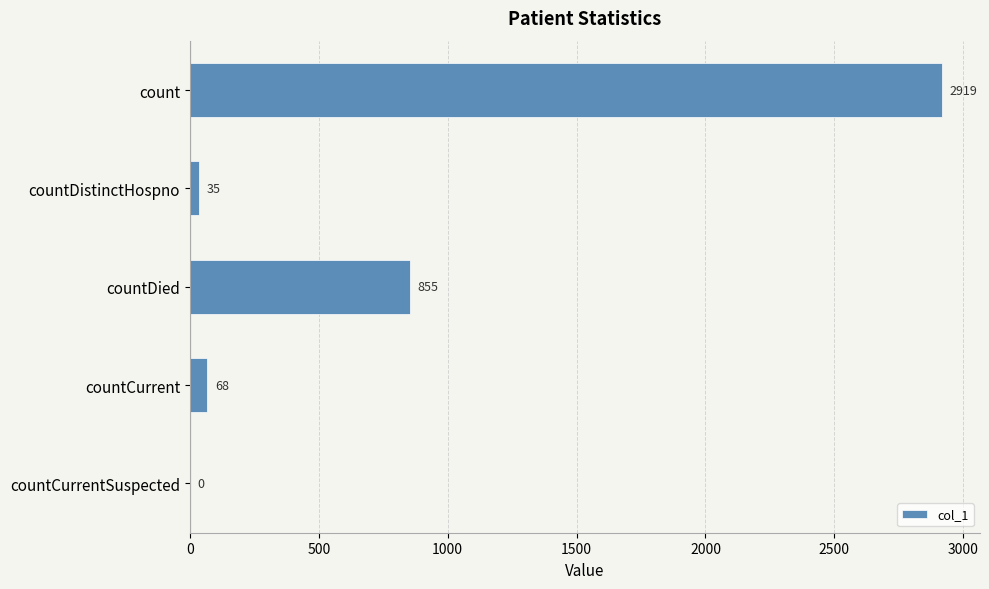

What is the greatest value displayed?

2919